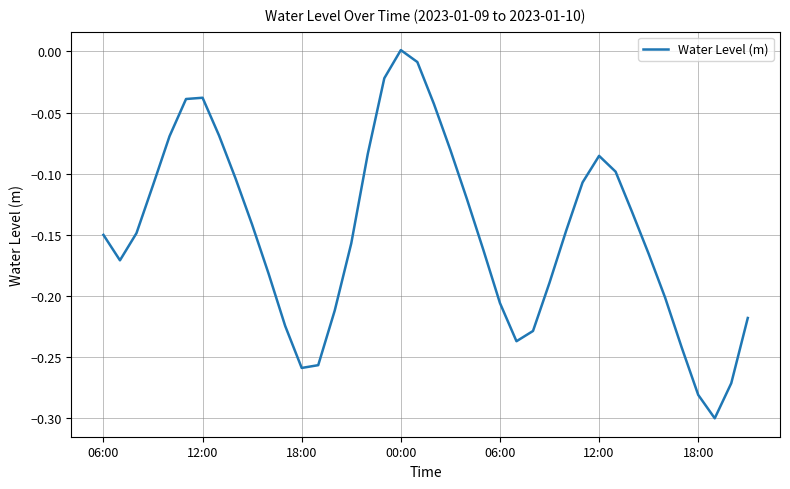

Does the chart have visible grid lines?

Yes